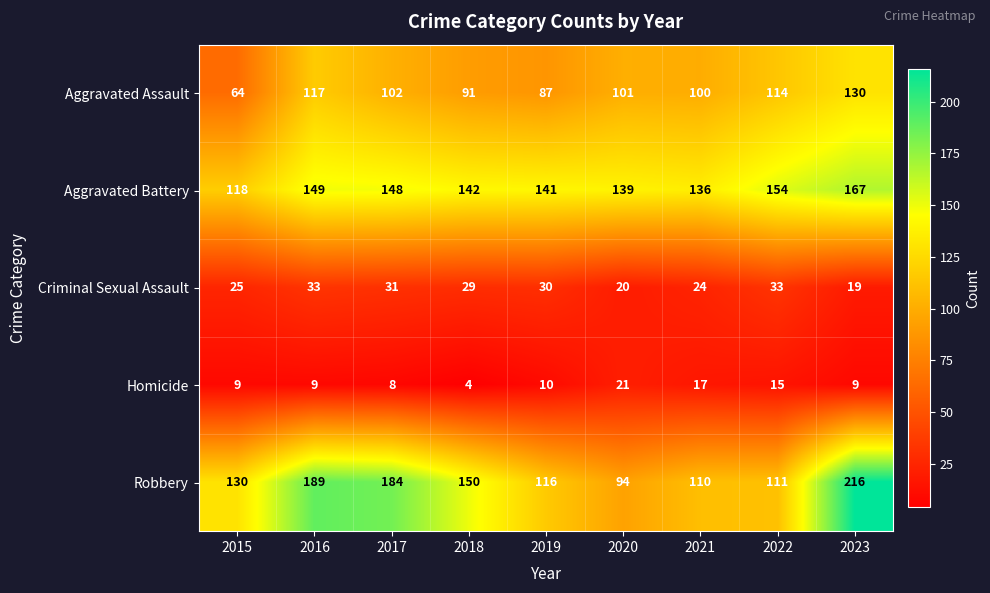

What is the minimum value for Aggravated Battery?

118